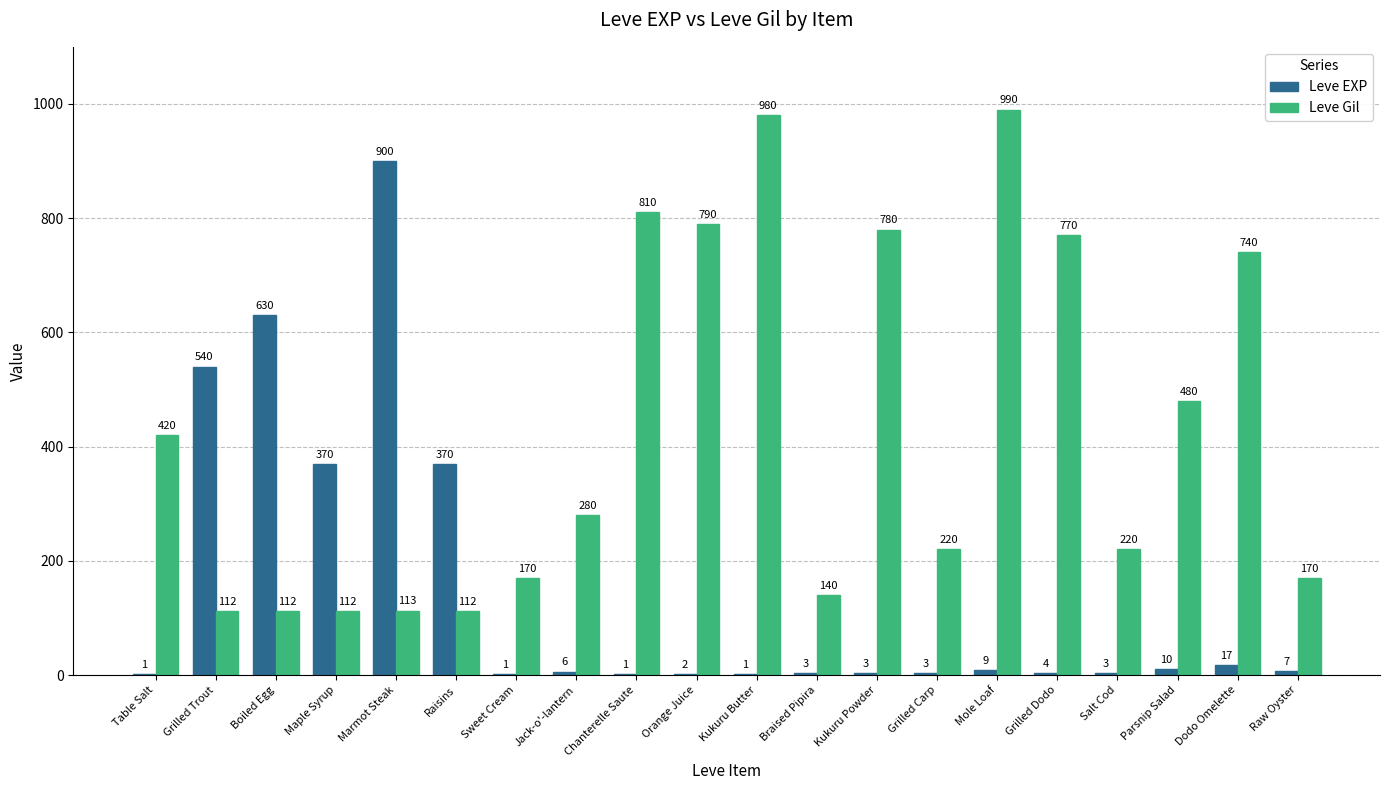

How many groups of bars are there?

20